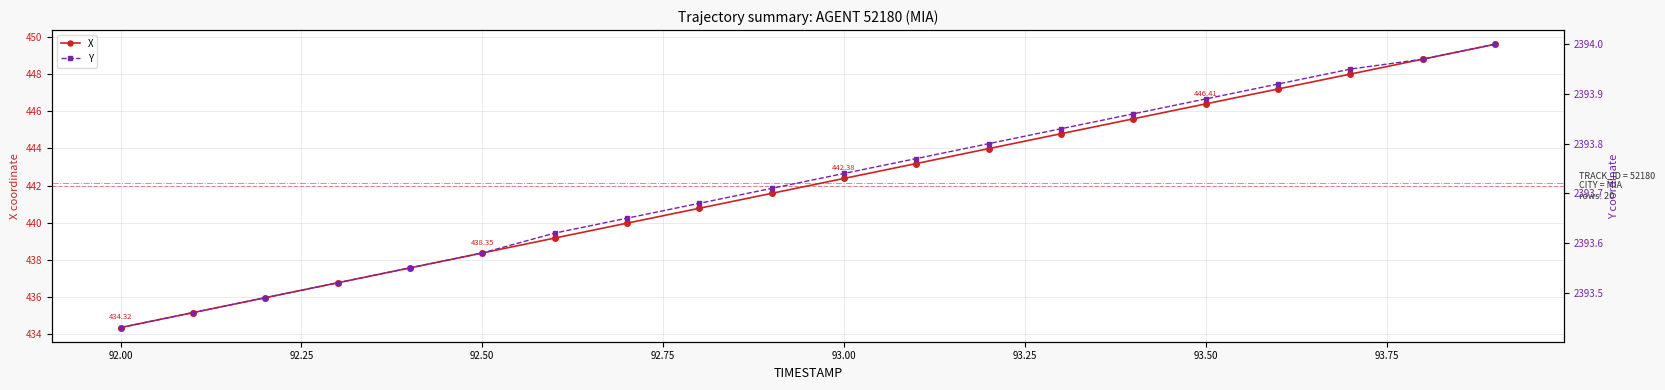

List the series in order of their peak value, highest first.

Y, X